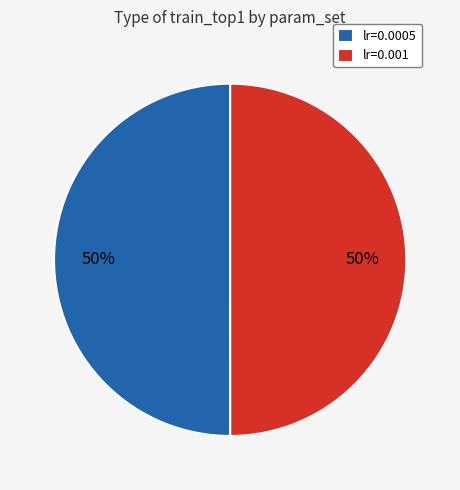

What percentage is the lr=0.001 slice, to the nearest percent?

50%